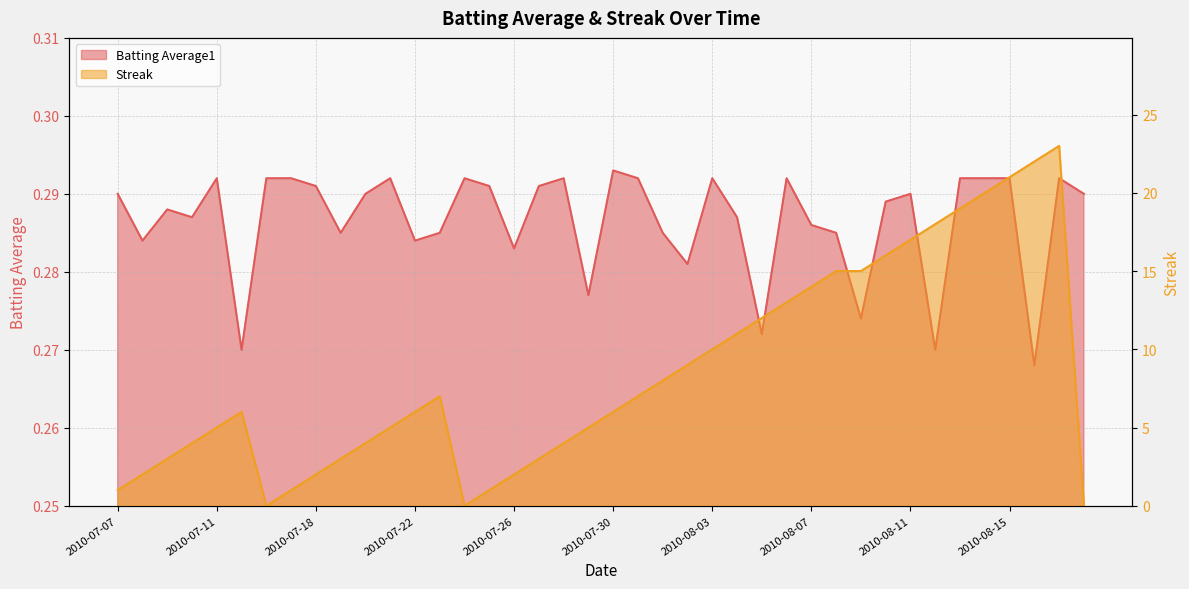

Which series has the largest total across all categories?

Streak